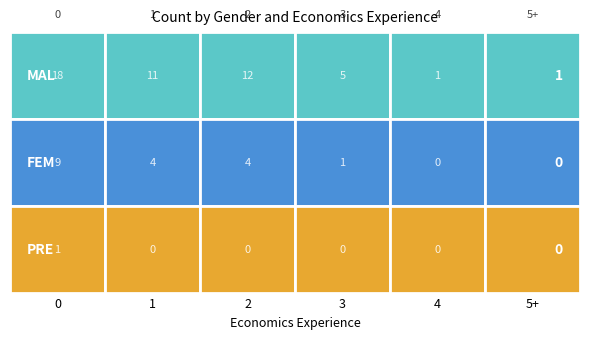

How many values in the Female series are below 4?

3